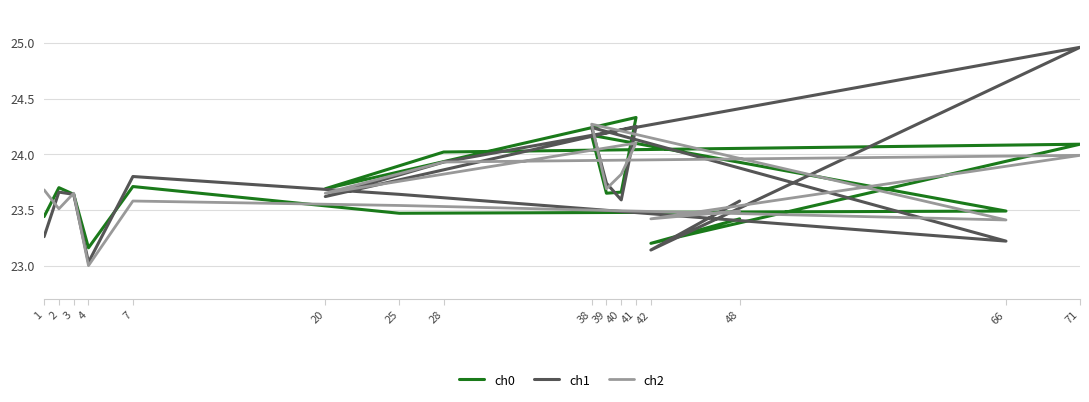

Rank the series at 71 from lowest to highest value.

ch2, ch0, ch1